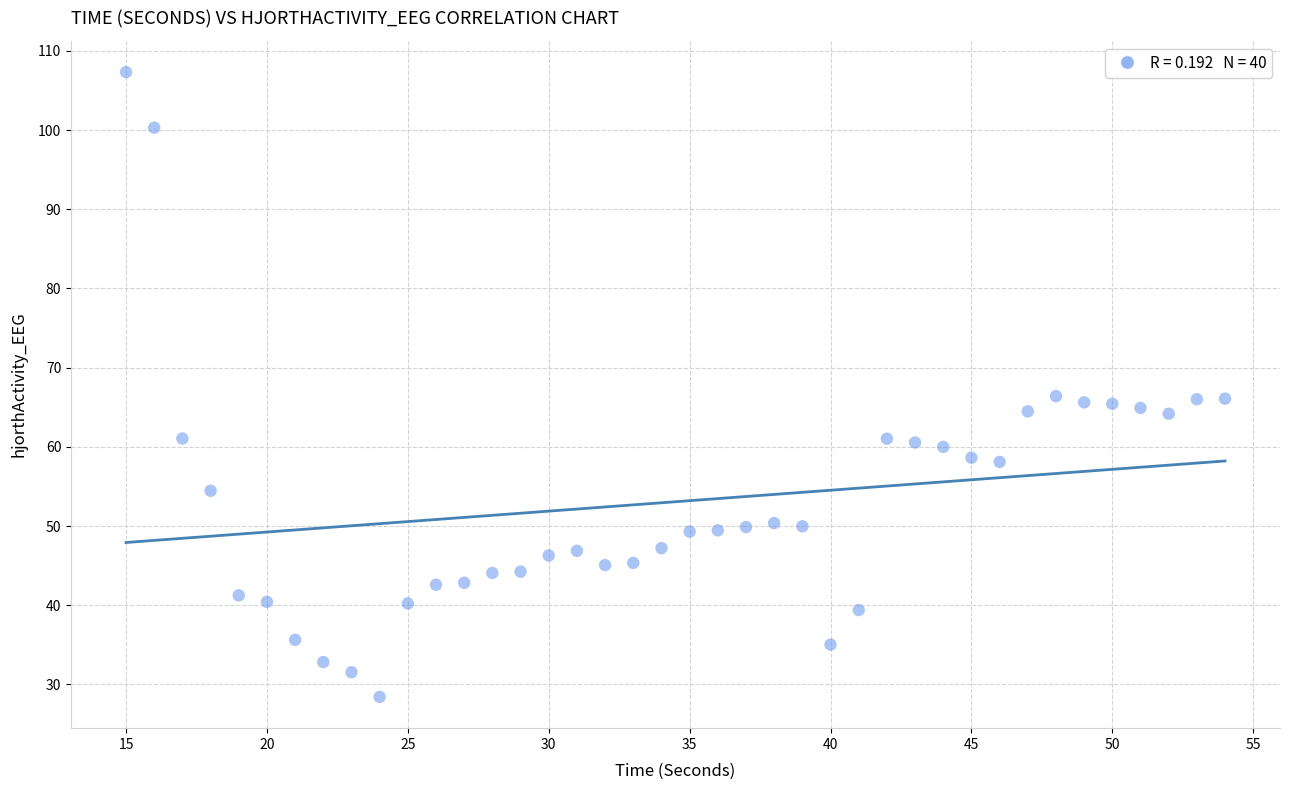

What is the range of Y values (max minus min)?

78.9